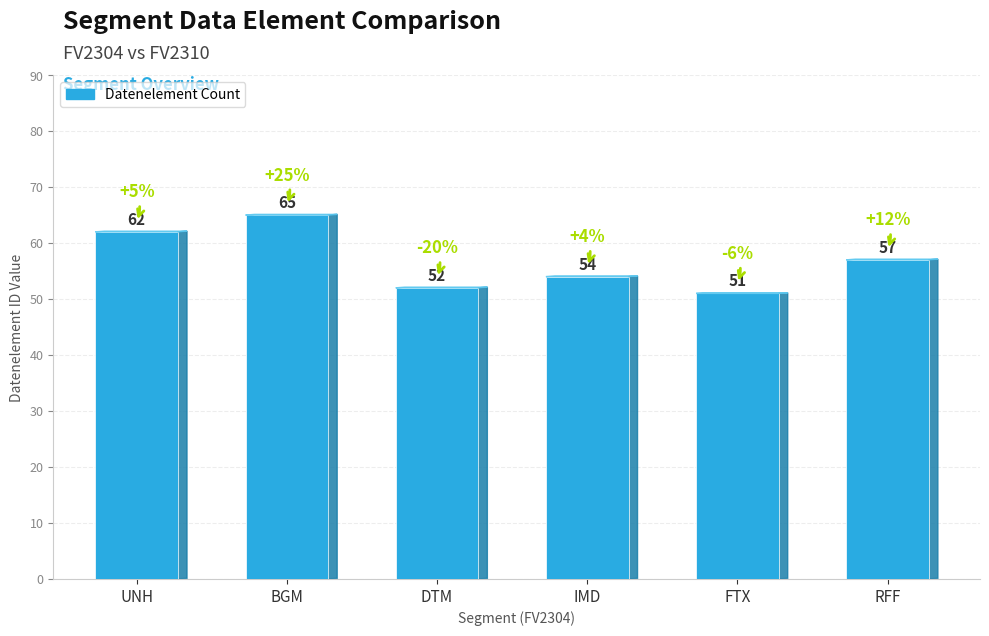

Reading left to right, extract all data points from this chart.

62	65	52	54	51	57